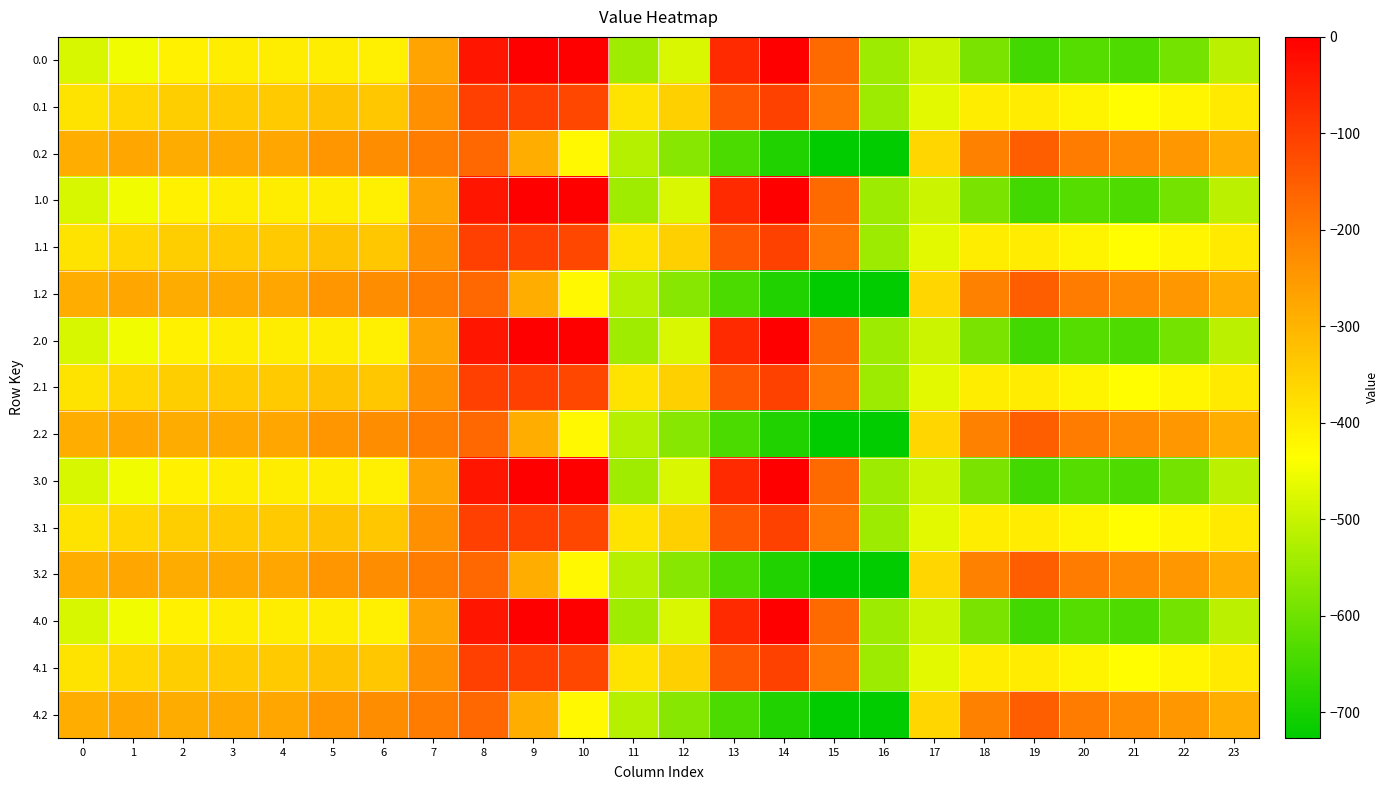

What is the total value across all series at 3?

-5140.1